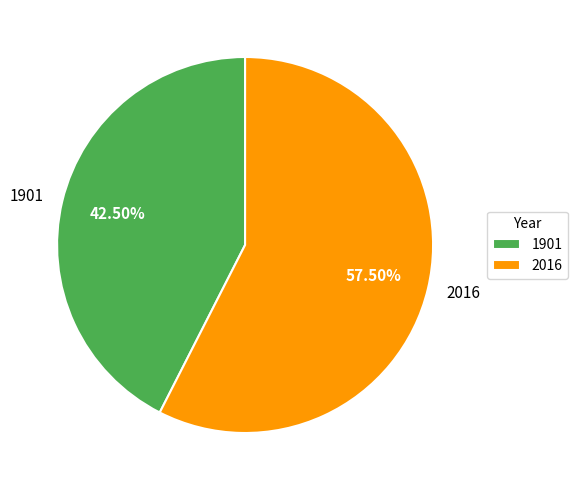

Rank the categories by value from lowest to highest.

1901, 2016